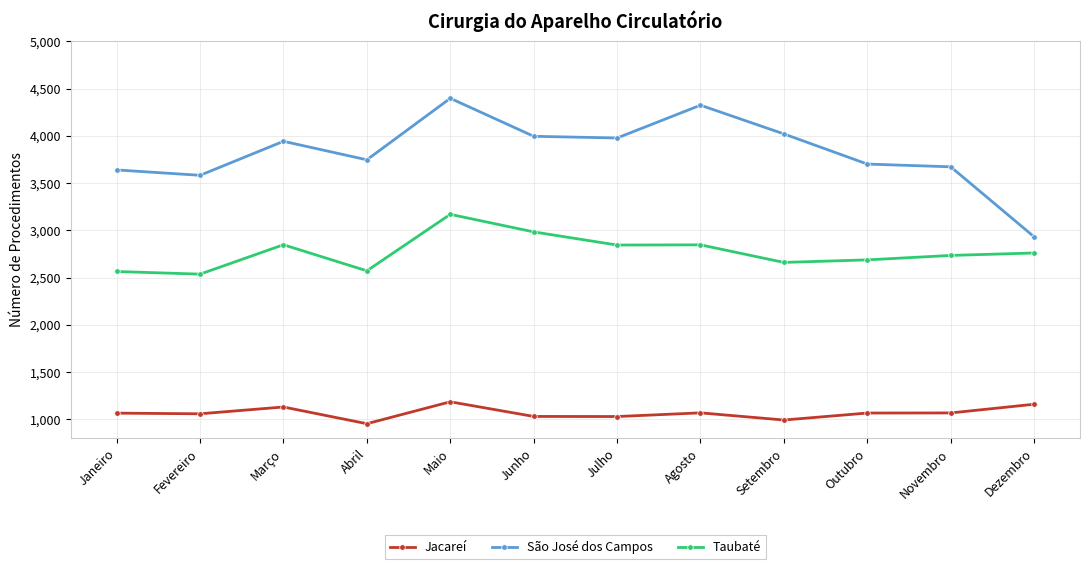

What are all the series names shown in the legend?

Jacareí, São José dos Campos, Taubaté